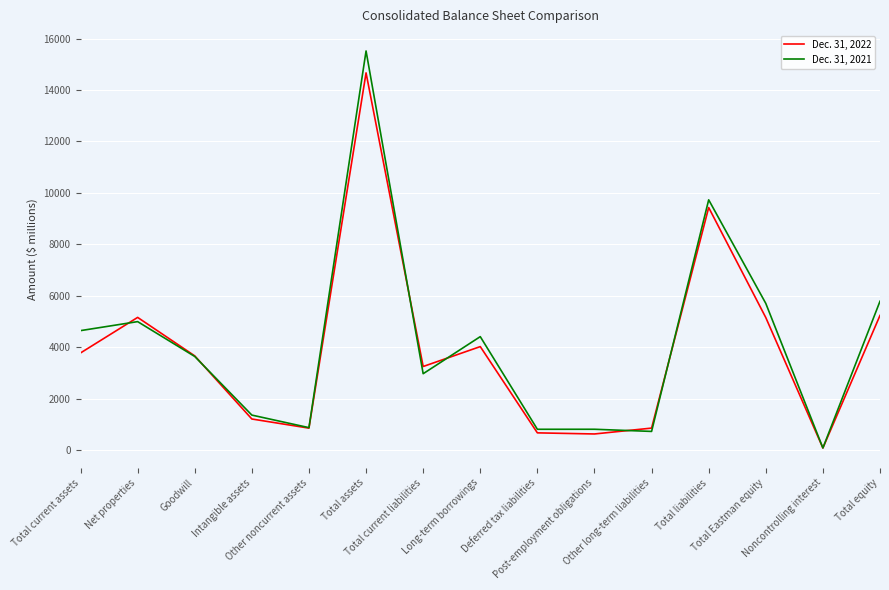

Does the chart have visible grid lines?

Yes